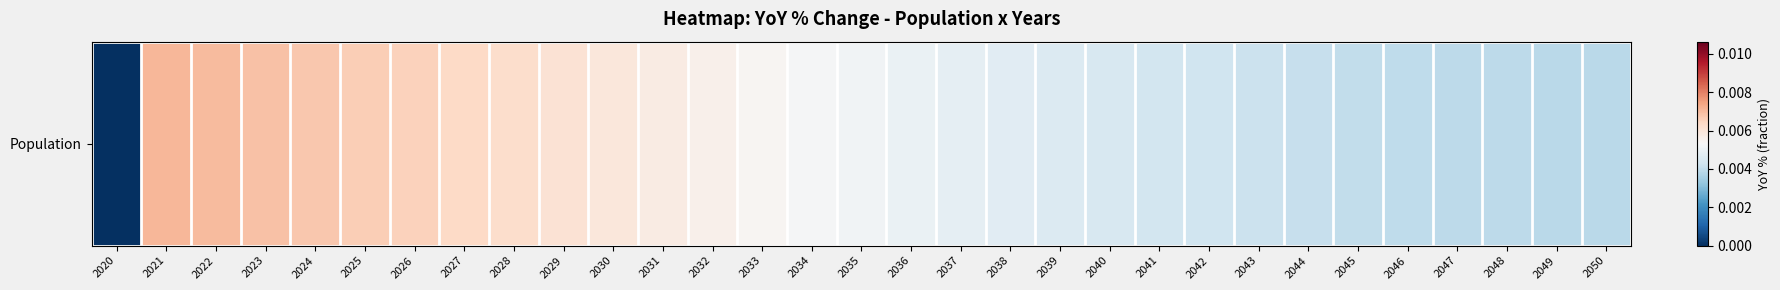

The value at 2032 is 0.0. True or false?

False